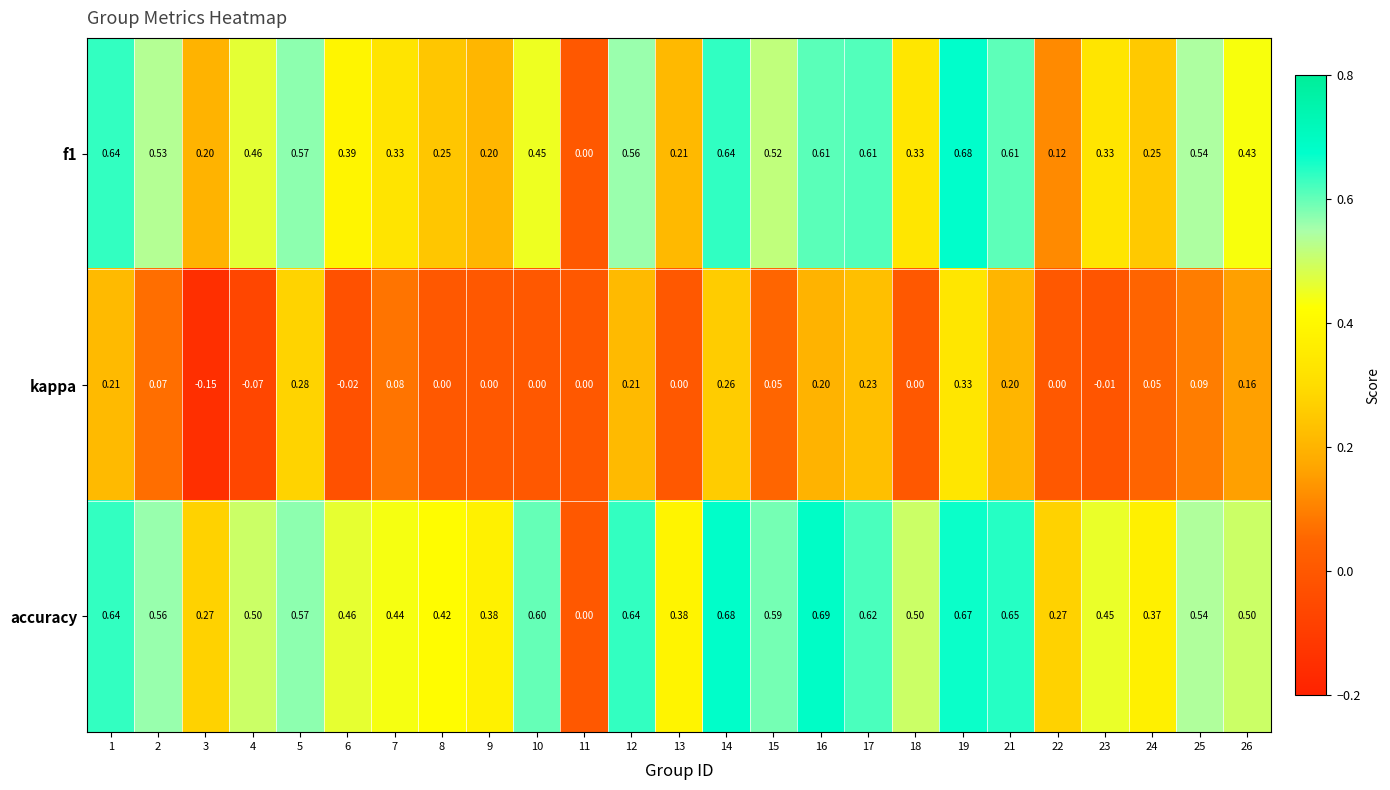

Is the value of accuracy at 9 greater than the value of kappa at 25?

Yes